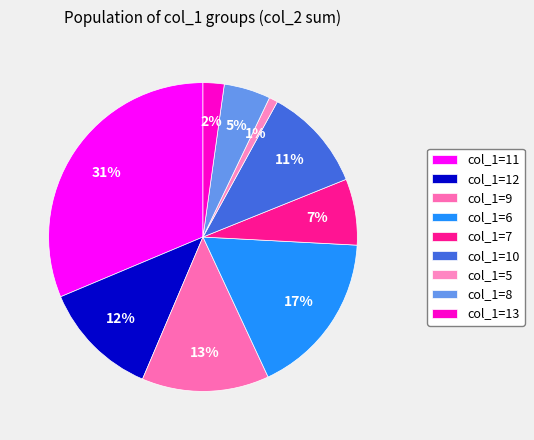

What is the largest slice in the pie chart?

col_1=11